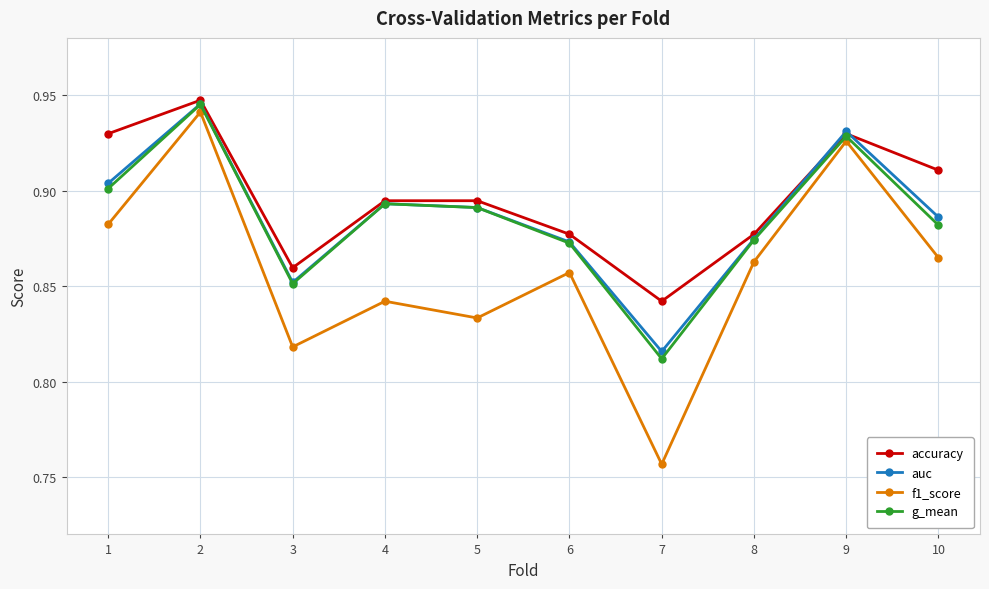

Which series has the widest spread of values?

f1_score